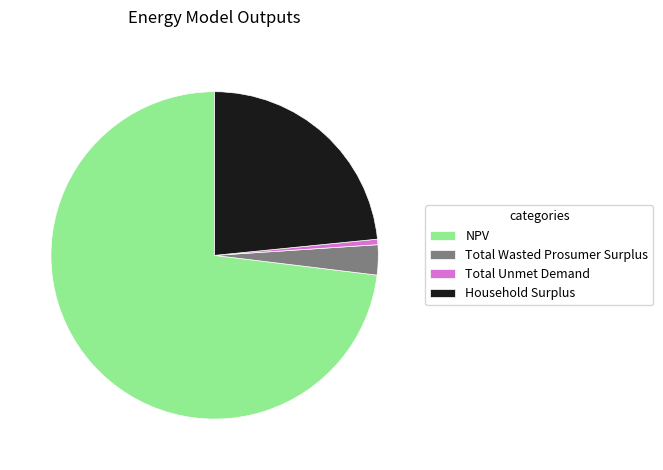

What is the majority slice?

NPV